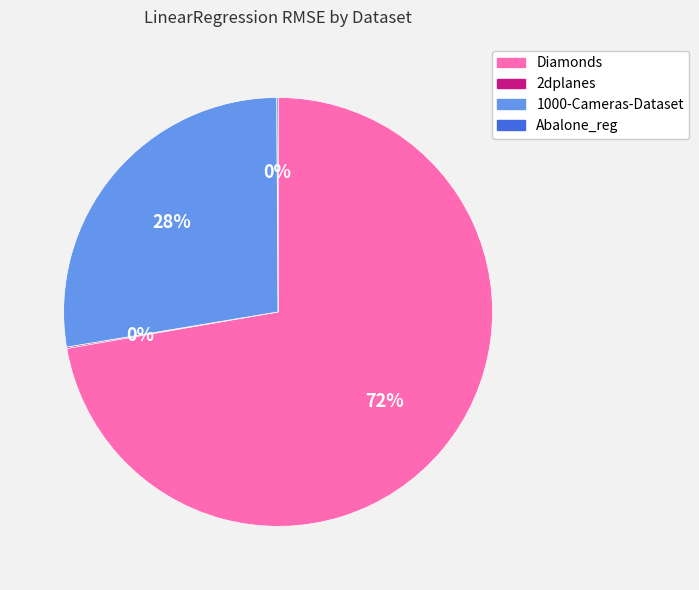

Is the sum of 1000-Cameras-Dataset and Diamonds greater than half?

Yes